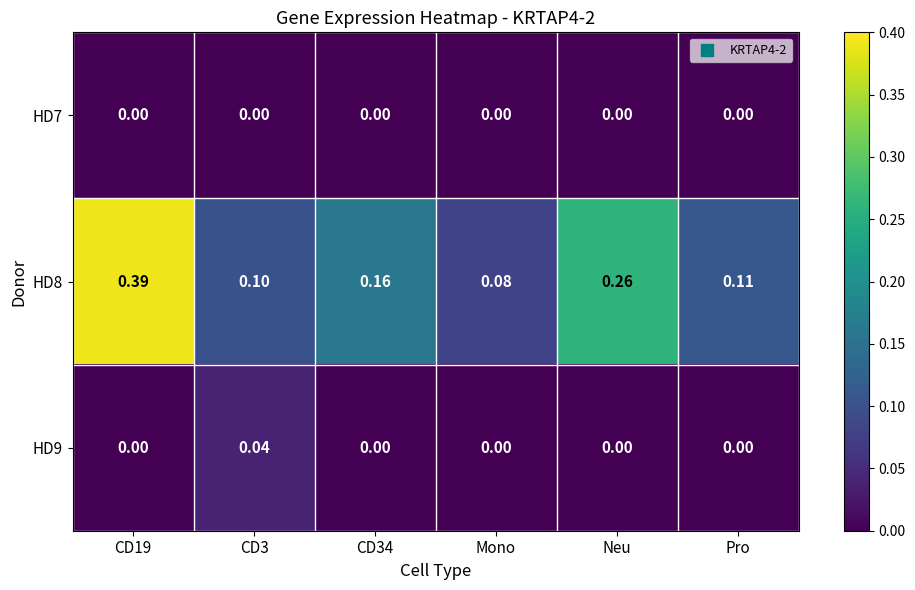

At which category is the sum across all series the highest?

CD19